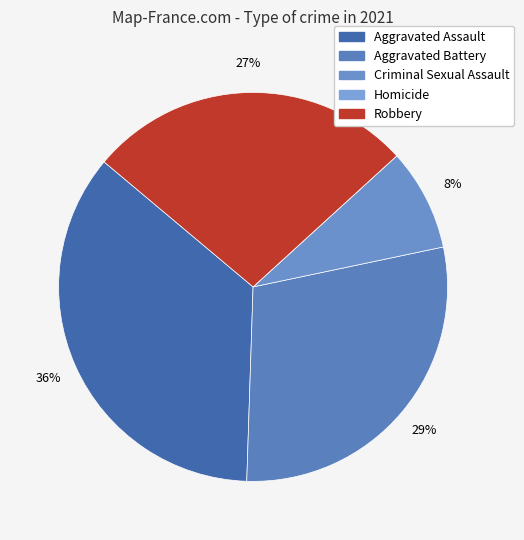

Rank the categories by value from highest to lowest.

Aggravated Assault, Aggravated Battery, Robbery, Criminal Sexual Assault, Homicide